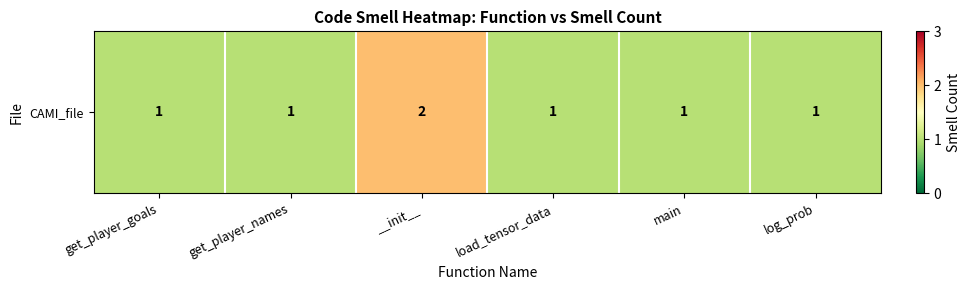

Rank the categories by value from highest to lowest.

__init__, get_player_goals, get_player_names, load_tensor_data, main, log_prob